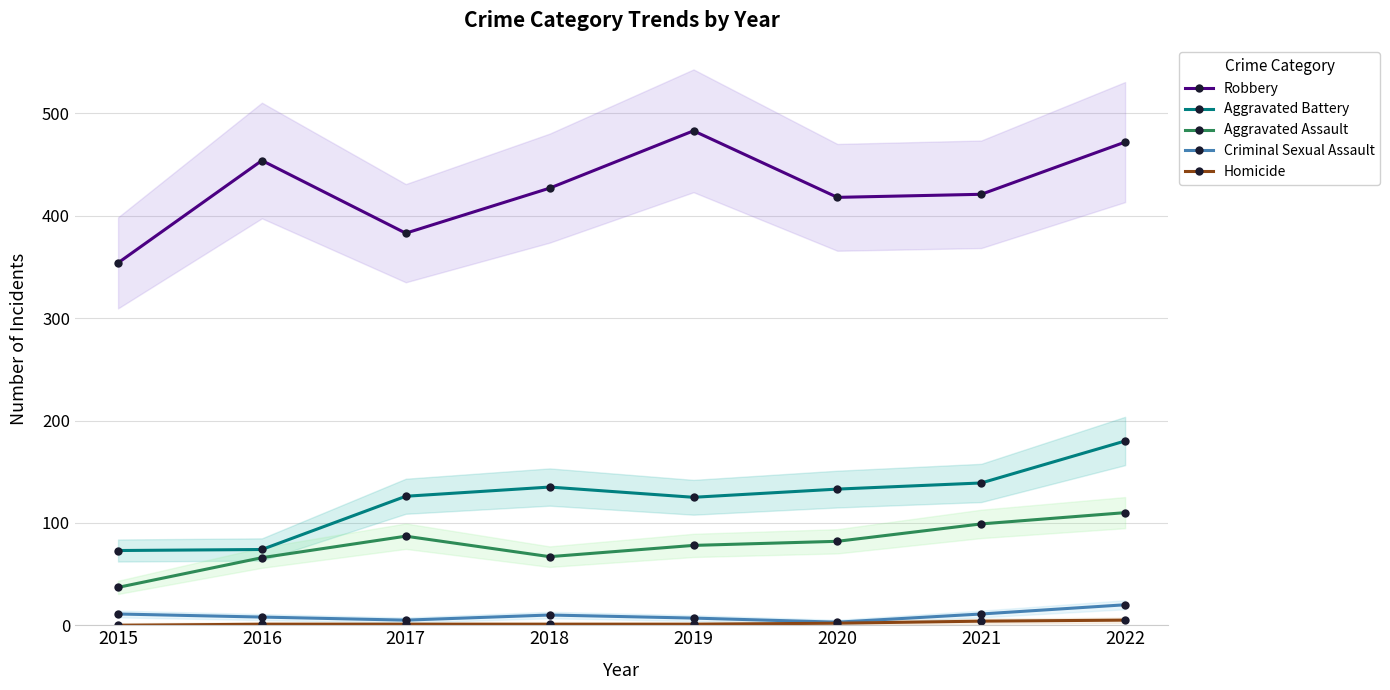

True or false: Aggravated Battery and Aggravated Assault intersect in this chart.

False